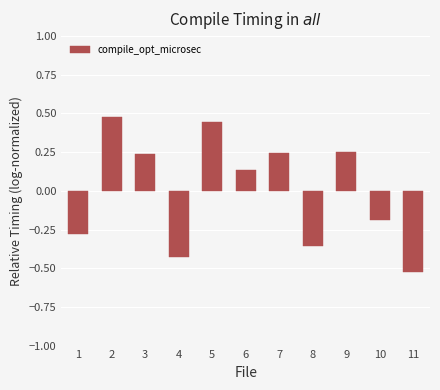

What is the difference between the maximum and minimum values?

1.0